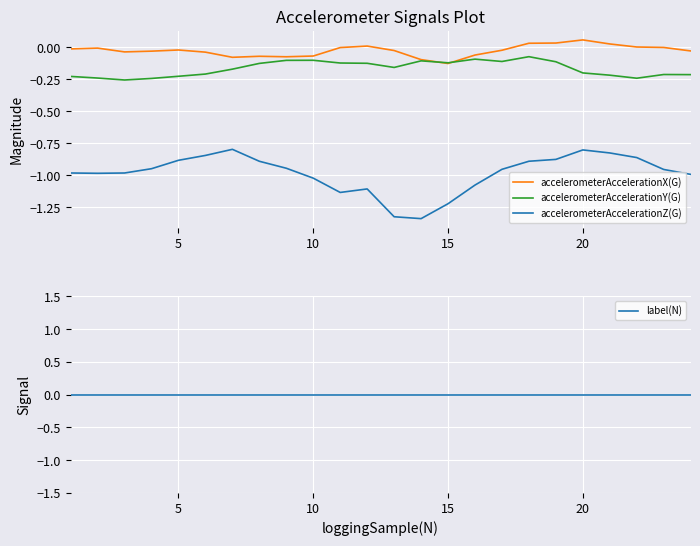

Which series has the largest total across all categories?

label(N)